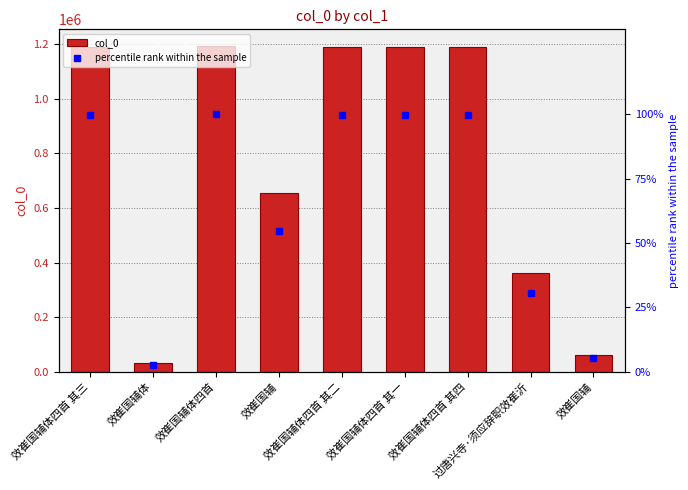

The value of col_0 at 效崔国辅 is 180183.6. True or false?

False